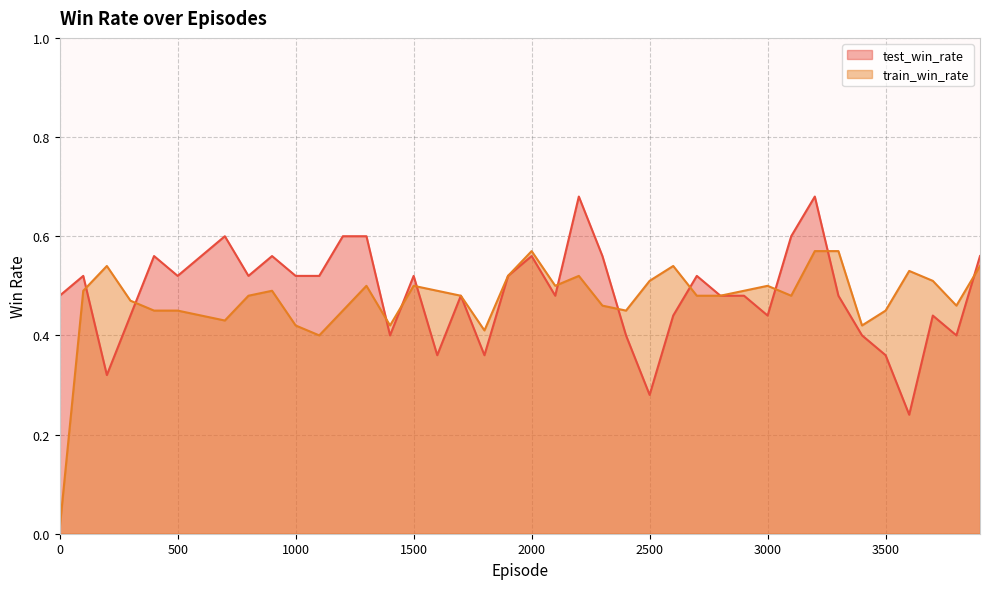

Between 500 and 1900, which is larger?

500